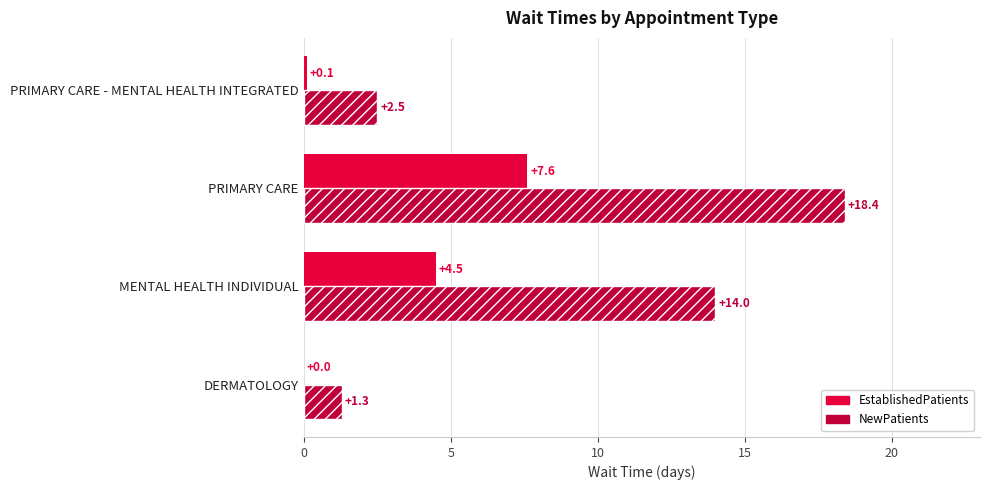

Is the value of EstablishedPatients at PRIMARY CARE - MENTAL HEALTH INTEGRATED greater than the value of NewPatients at MENTAL HEALTH INDIVIDUAL?

No